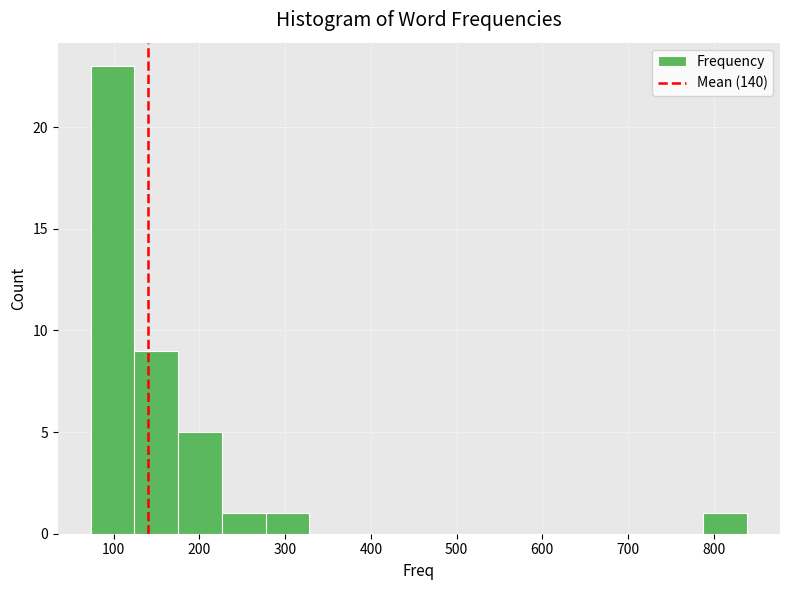

Reading left to right, transcribe this chart: for each bar, give the range it covers on the x-axis and its height. Neither the bar edges nor the heights are printed on the chart, so give them approximately, as read against the axes.

70 to 120: 23
120 to 180: 9
180 to 230: 5
230 to 280: 1
280 to 330: 1
330 to 380: 0
380 to 430: 0
430 to 480: 0
480 to 530: 0
530 to 580: 0
580 to 630: 0
630 to 690: 0
690 to 740: 0
740 to 790: 0
790 to 840: 1